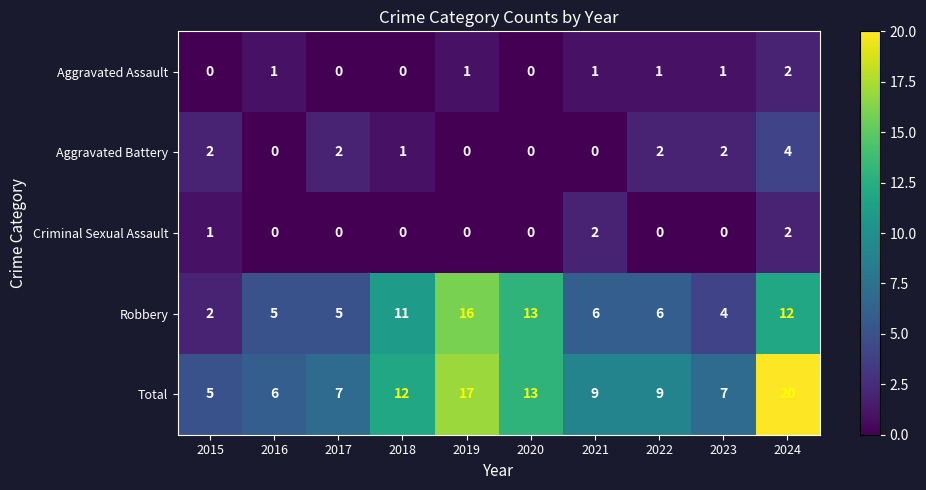

What is the maximum value shown in the chart?

20